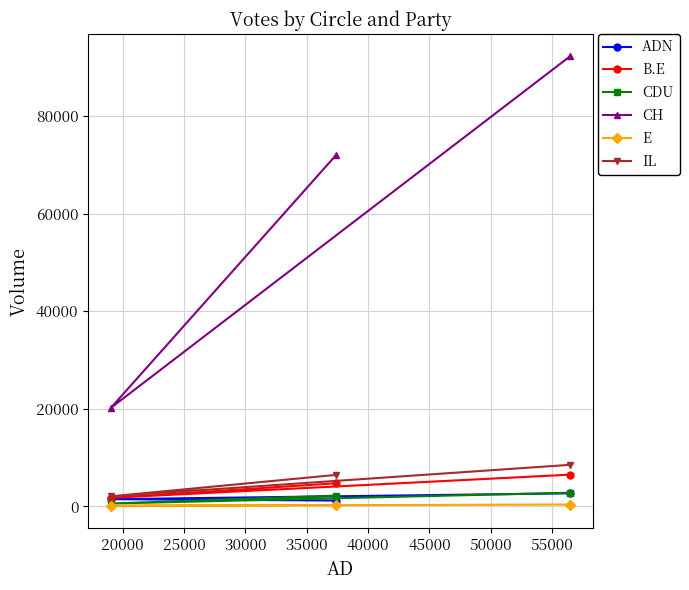

What is the maximum value shown in the chart?

92192